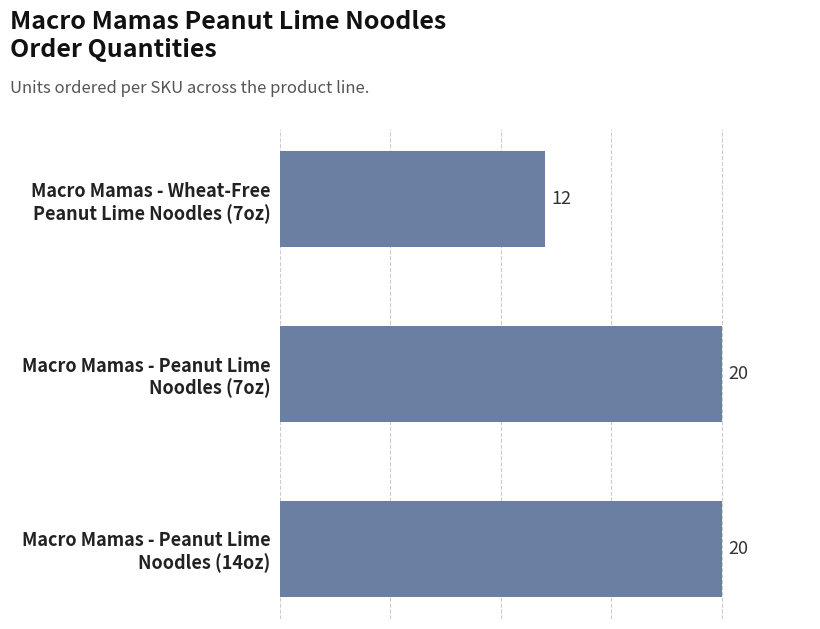

Are the bars grouped side by side (vs. stacked)?

No